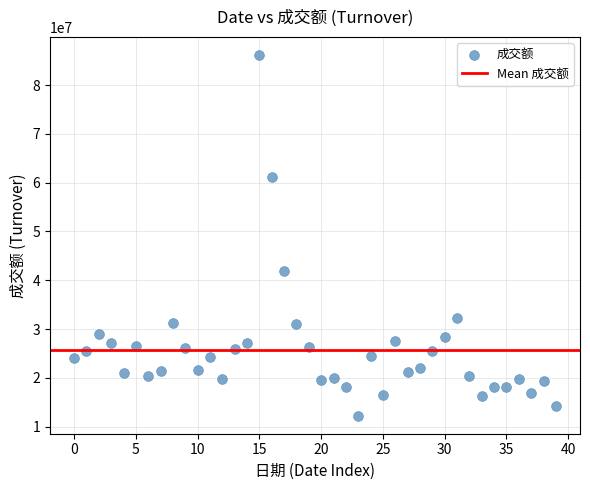

What Y value in the scatter plot is closest to 49193445?

41972537